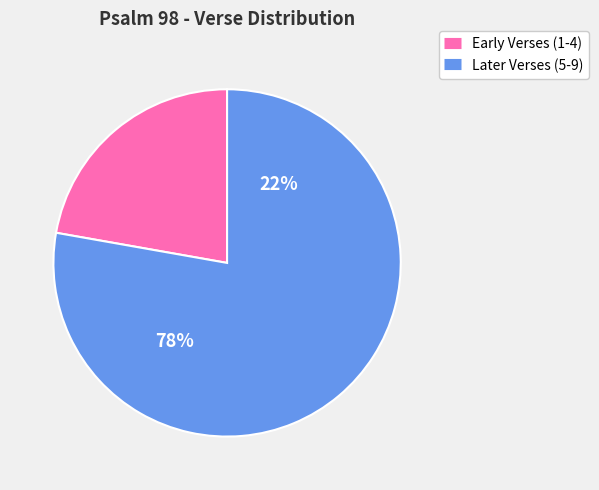

Is it true that Verse 2 is 15% of the pie?

False